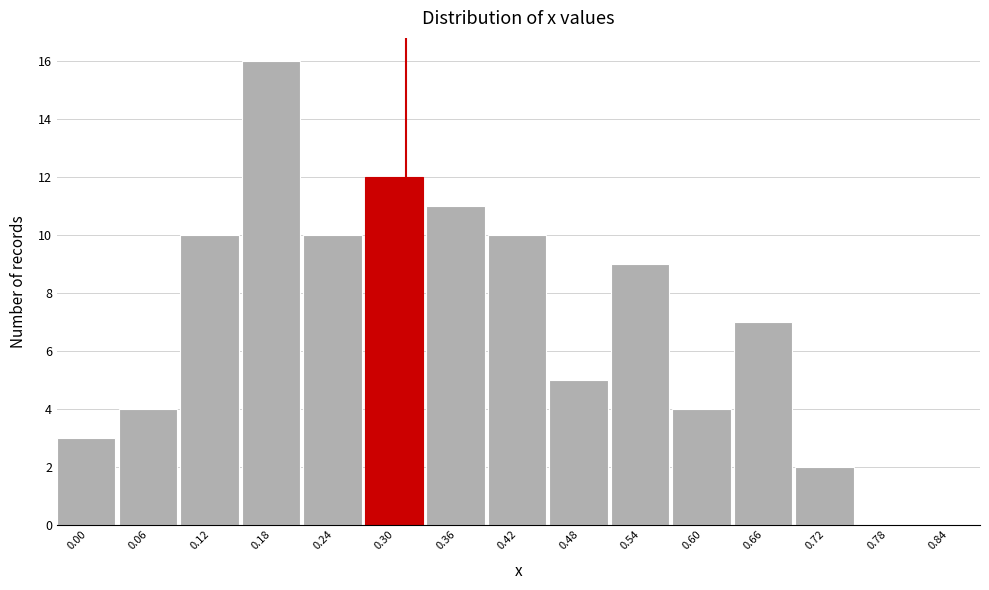

Reading left to right, what are all the values shown in this chart?

0.00=3	0.06=4	0.12=10	0.18=16	0.24=10	0.30=12	0.36=11	0.42=10	0.48=5	0.54=9	0.60=4	0.66=7	0.72=2	0.78=0	0.84=0